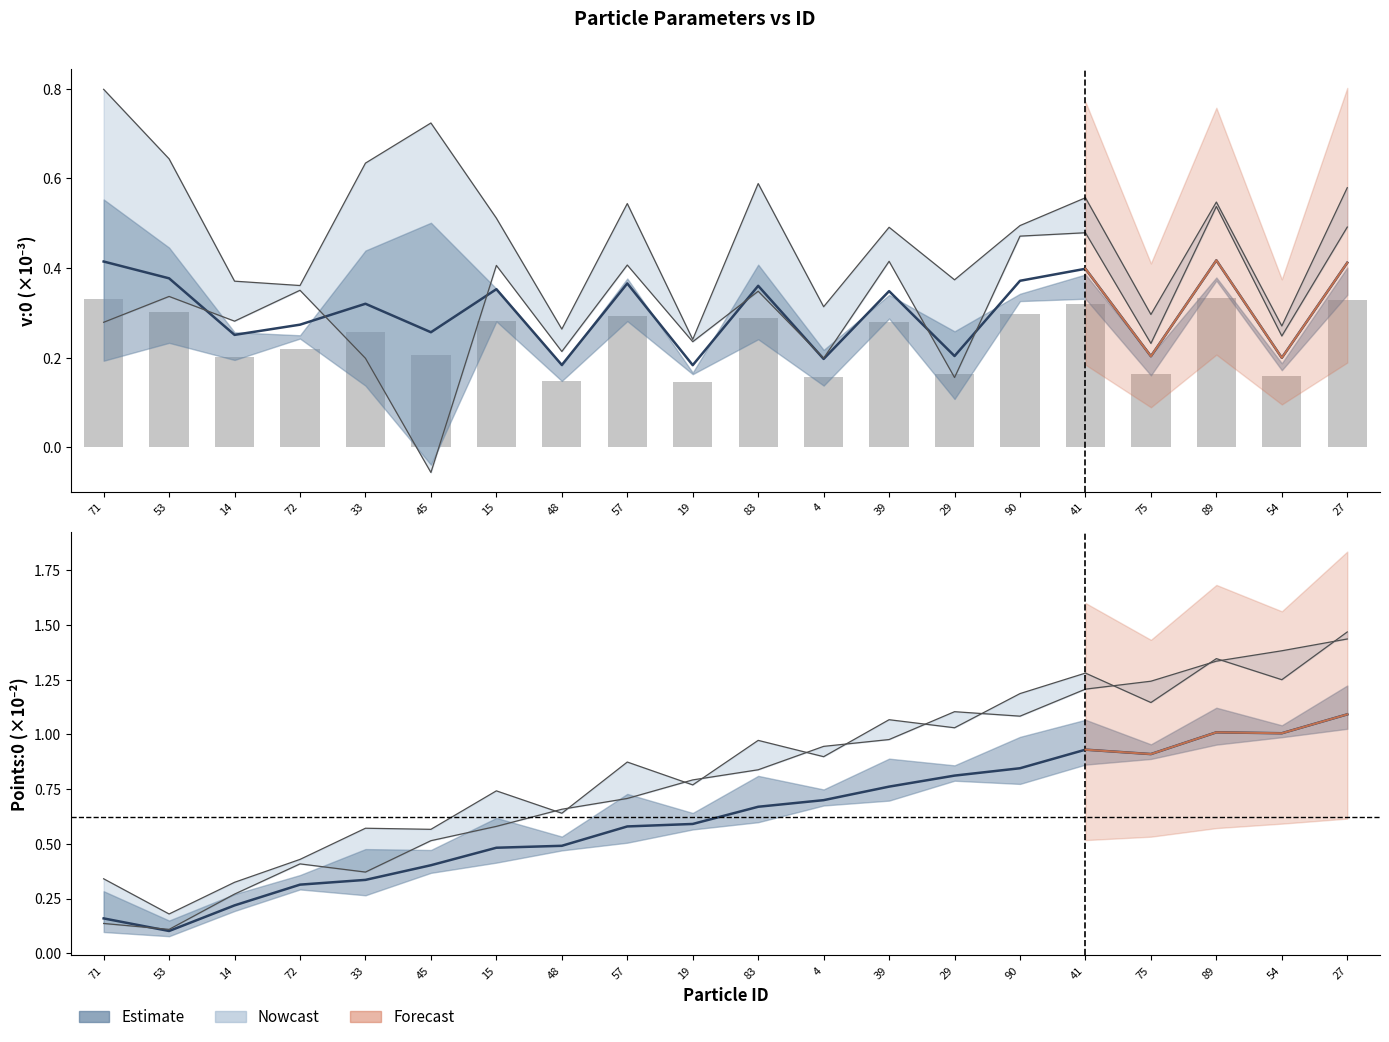

What is the average value of the v:0 bars series?

0.2